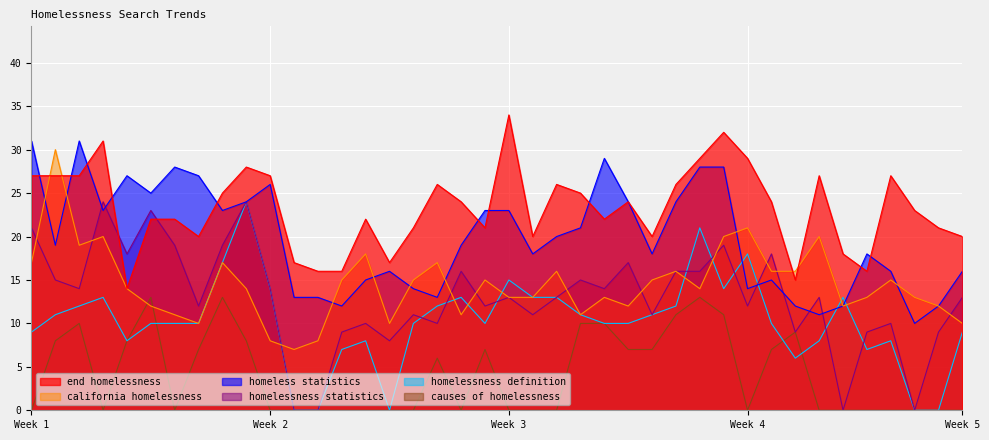

Which series has the largest range (max minus min)?

homelessness statistics